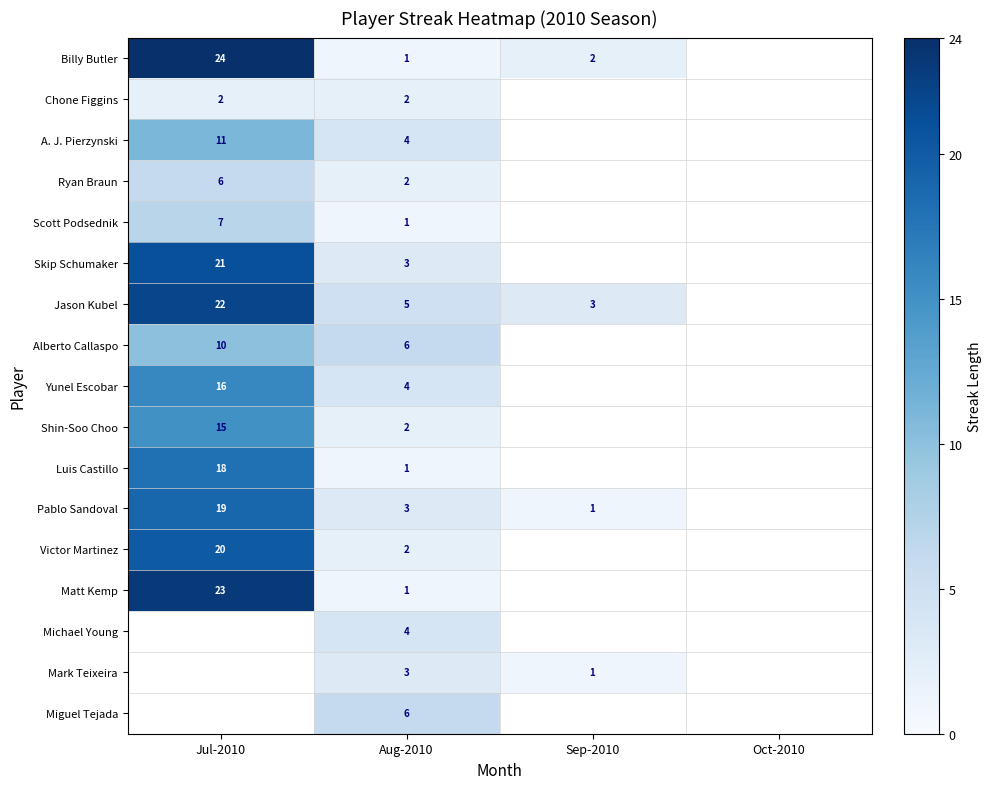

The value of Pablo Sandoval at Jul-2010 is 5.3. True or false?

False